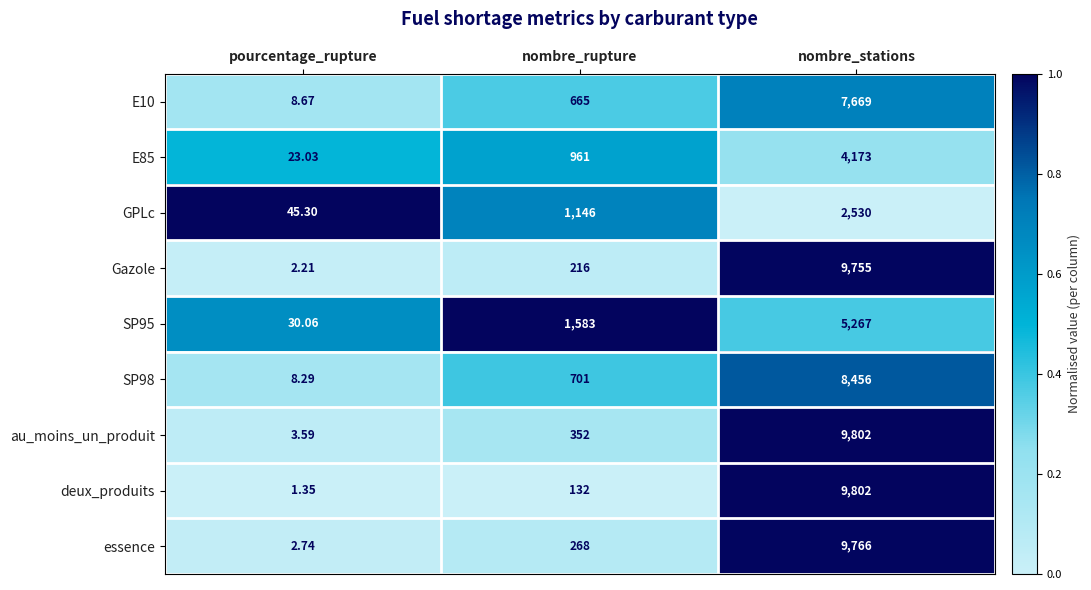

Which series changed the most between pourcentage_rupture and nombre_stations?

deux_produits